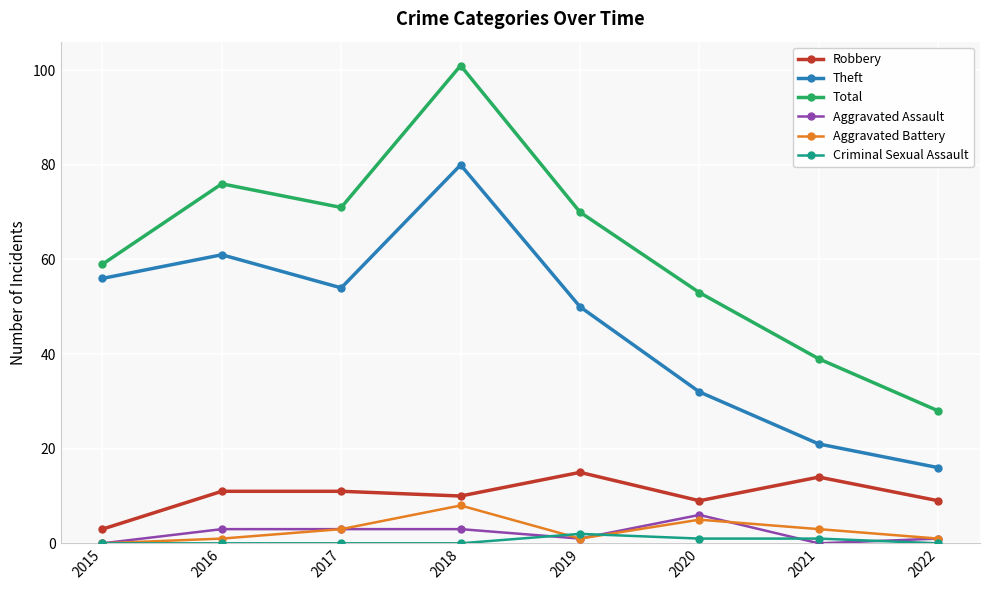

What is the total value across all series at 2018?

202